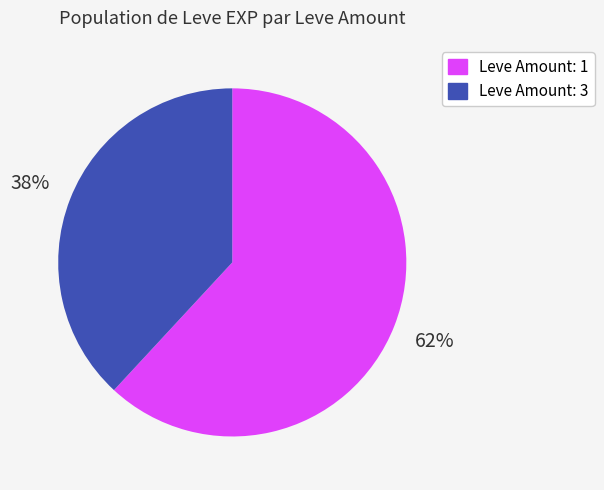

To the nearest percent, what is the average slice percentage?

50%